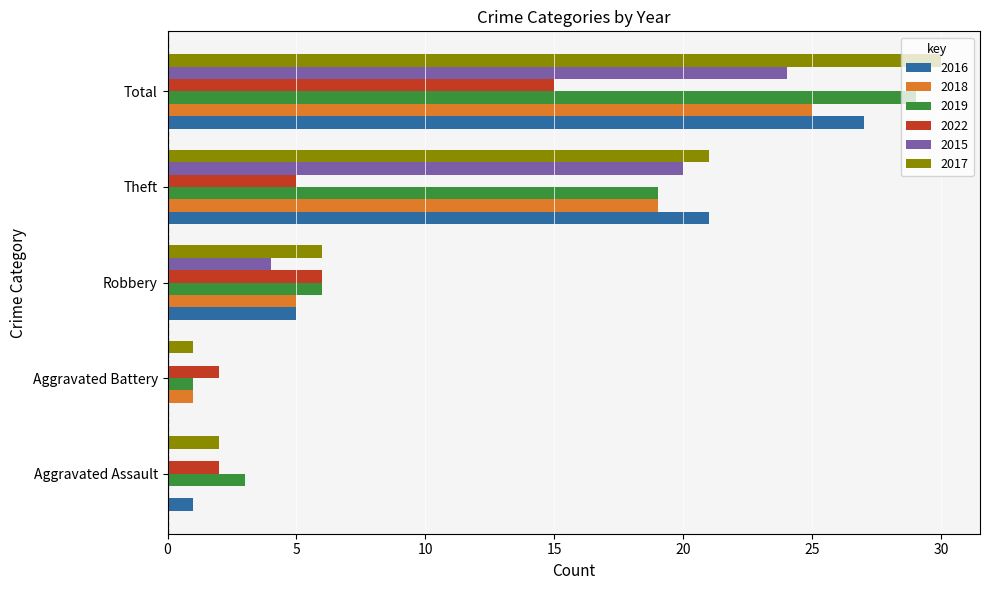

Is it true that 2015 equals 24 at Total?

True